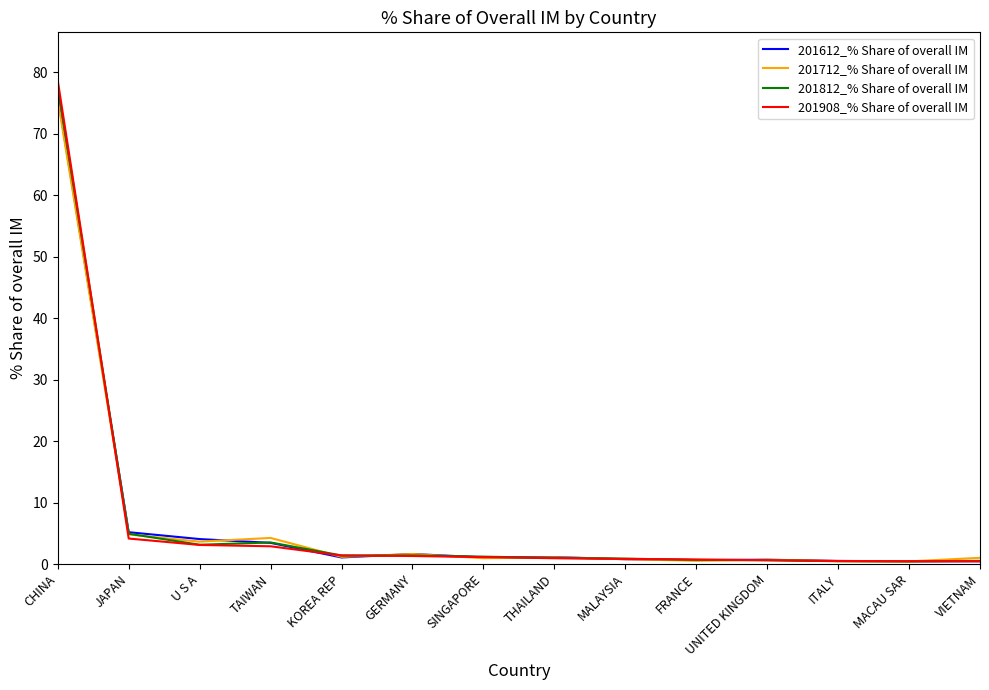

Which series has the largest range (max minus min)?

201908_% Share of overall IM